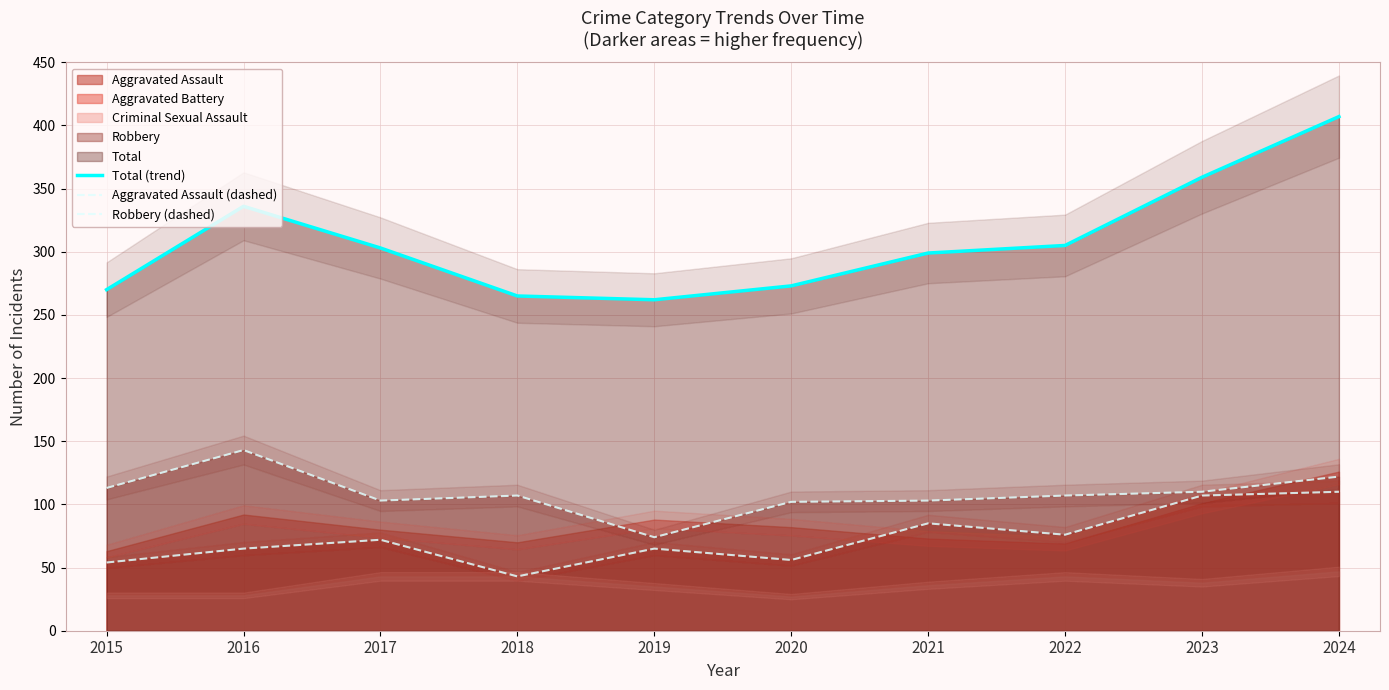

What is the sum of the Aggravated Assault (dashed) values at 2018 and 2023?

150